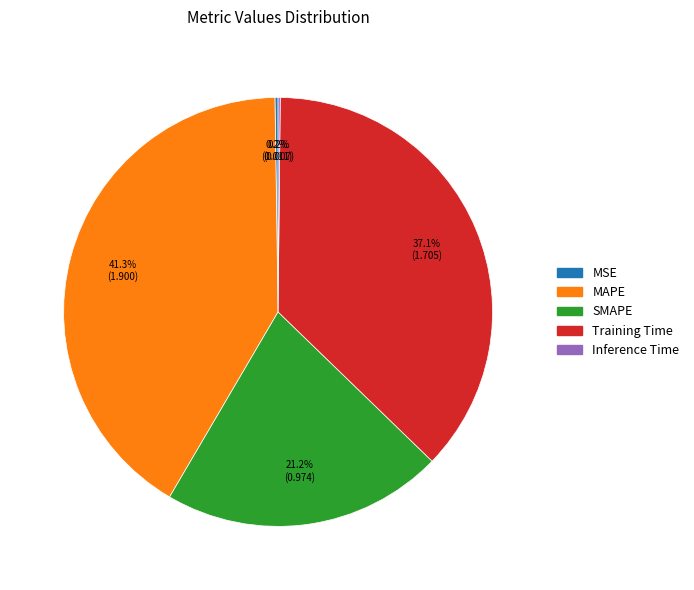

Does any single category account for the majority?

No